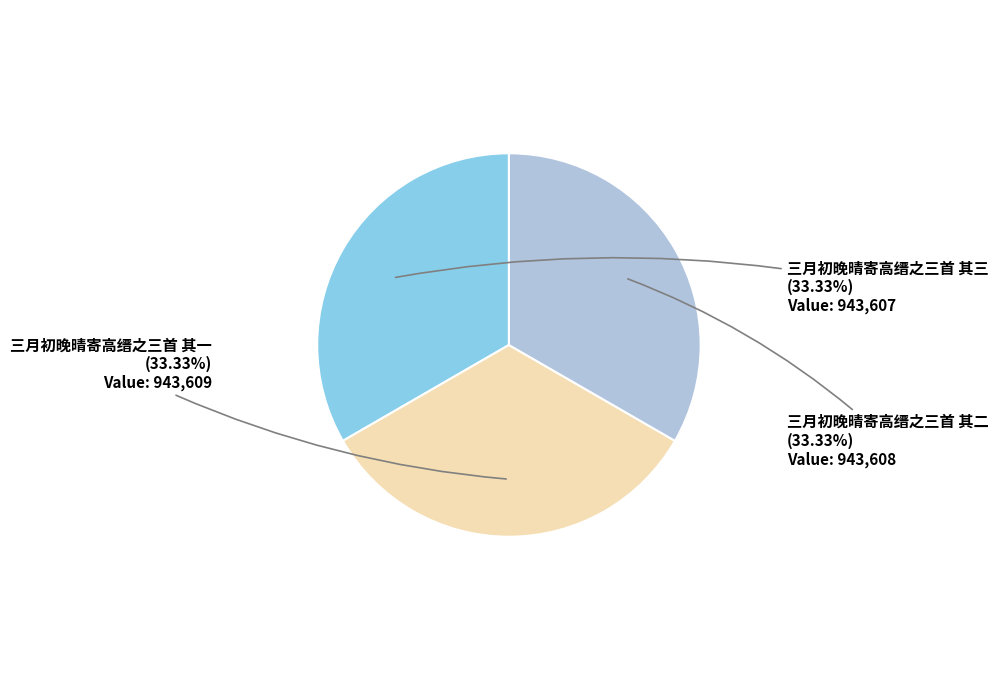

Is there a majority slice in this chart?

No